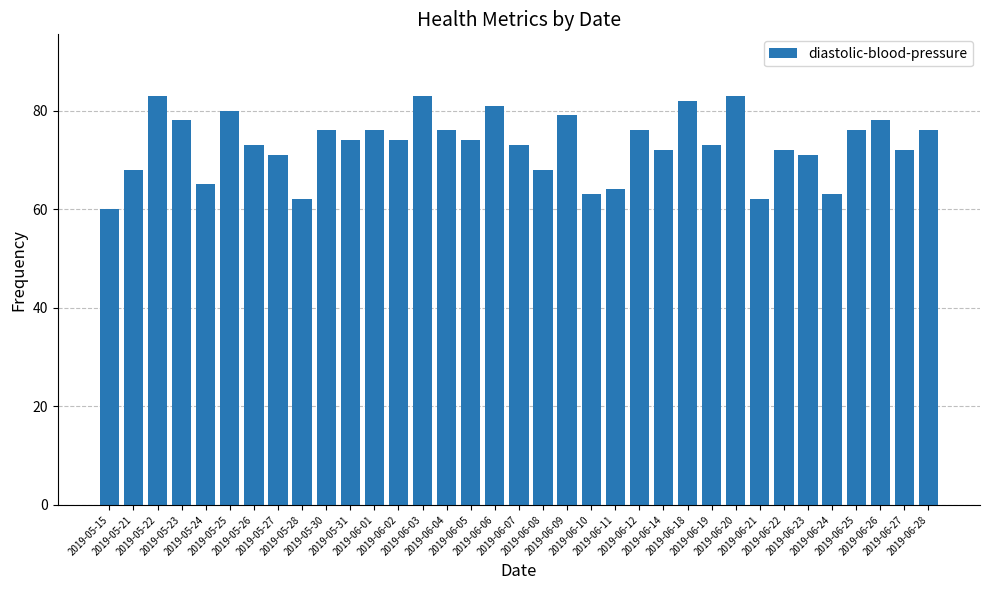

Which label corresponds to the smallest value in the chart?

2019-05-15